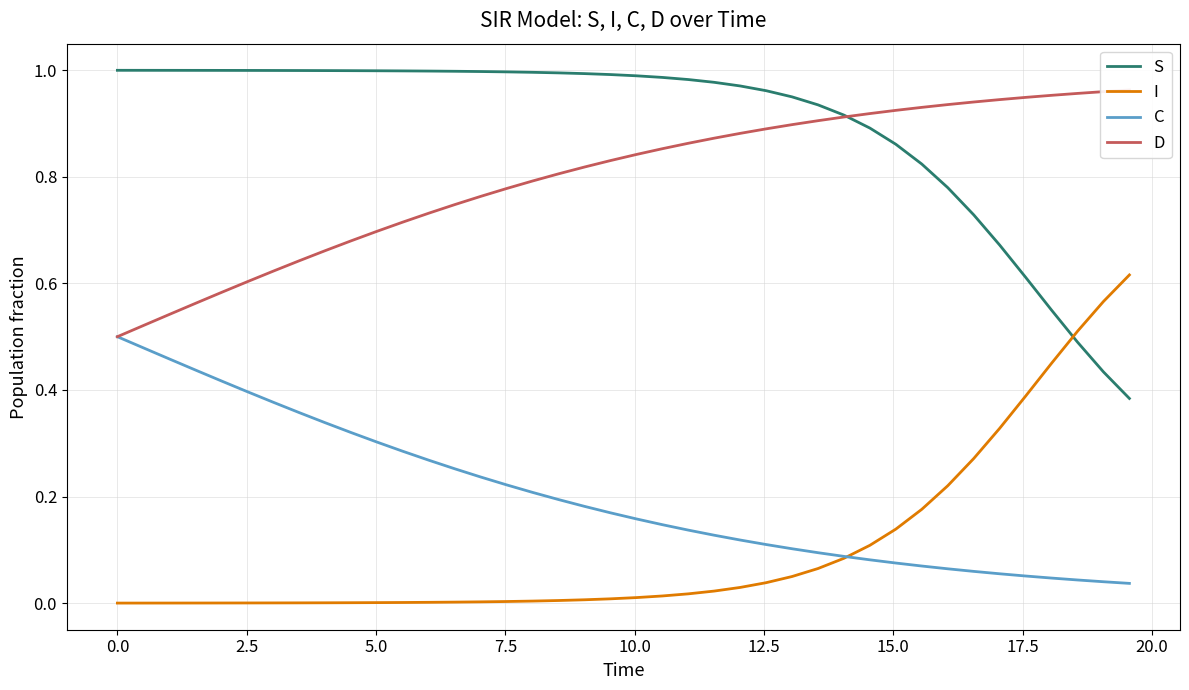

True or false: I and S cross at least once.

True